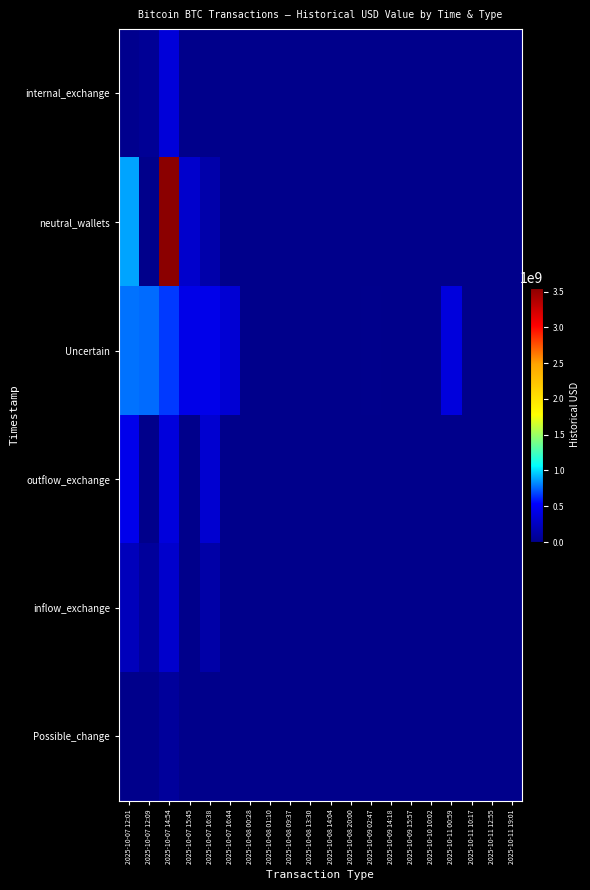

What is the total value across all series at 2025-10-11 00:59?

381476731.7